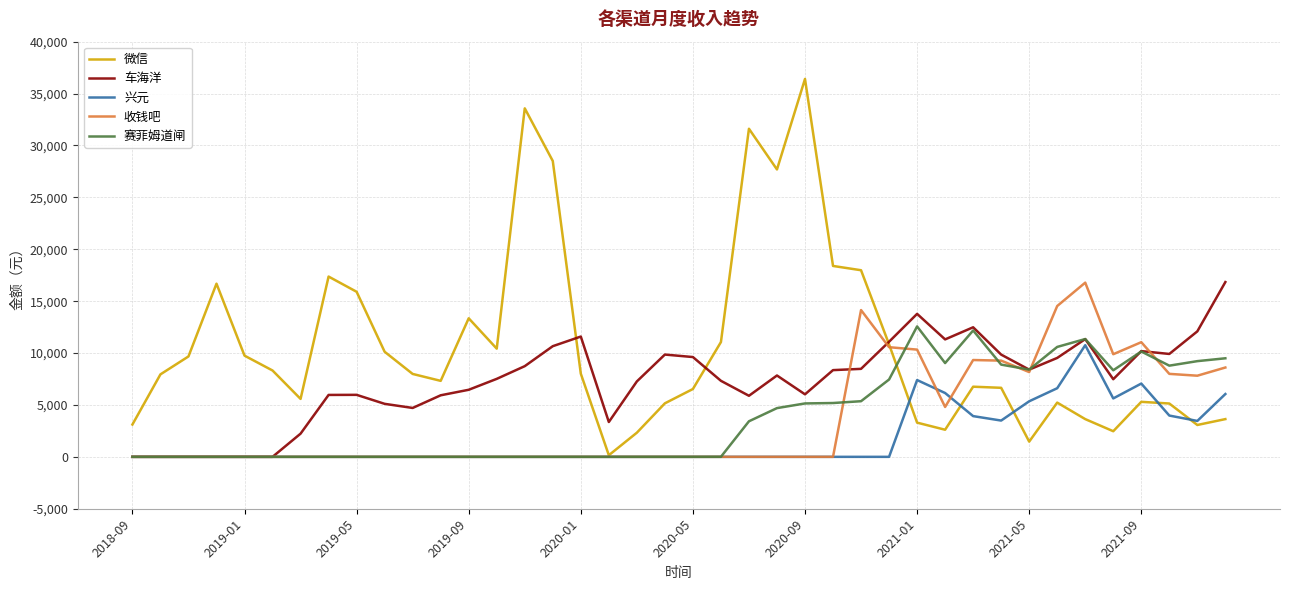

Which series has the largest total across all categories?

微信